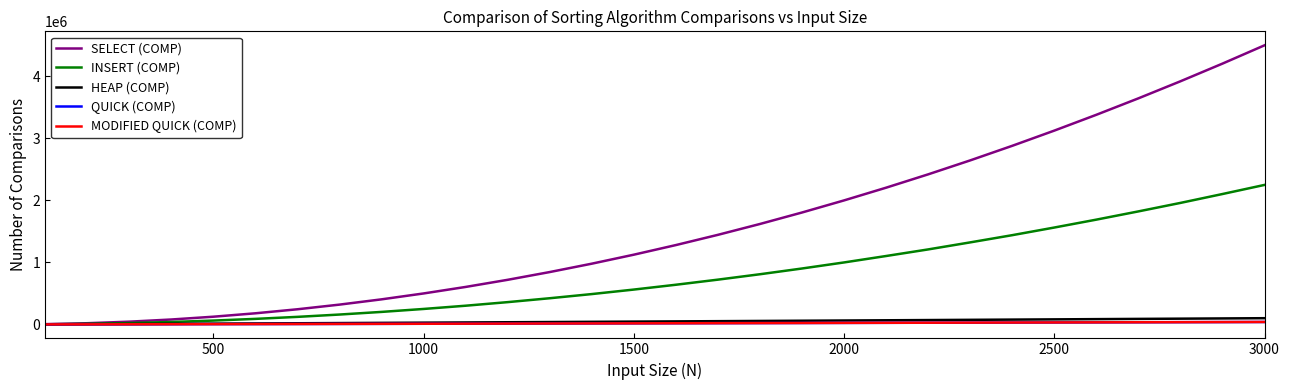

At how many categories does at least one series exceed 2346923?

9